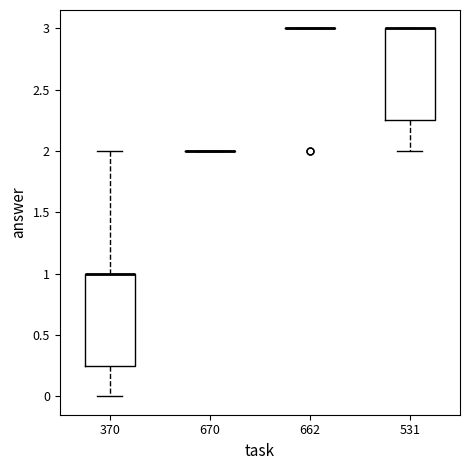

Reading left to right, transcribe this box plot: for each box, give where its median line is, the range the box spans, and where its two whiskers end, as read against the y-axis. The values are not printed on the chart, so give them approximately, as read against the axis.

370: median 1.00 (drawn on the box's upper edge), box 0.25 to 1.00, whiskers 0.00 to 2.00
670: box collapsed to a line at 2.00, whiskers 2.00 to 2.00
662: box collapsed to a line at 3.00, whiskers 3.00 to 3.00
531: median 3.00 (drawn on the box's upper edge), box 2.25 to 3.00, whiskers 2.00 to 3.00